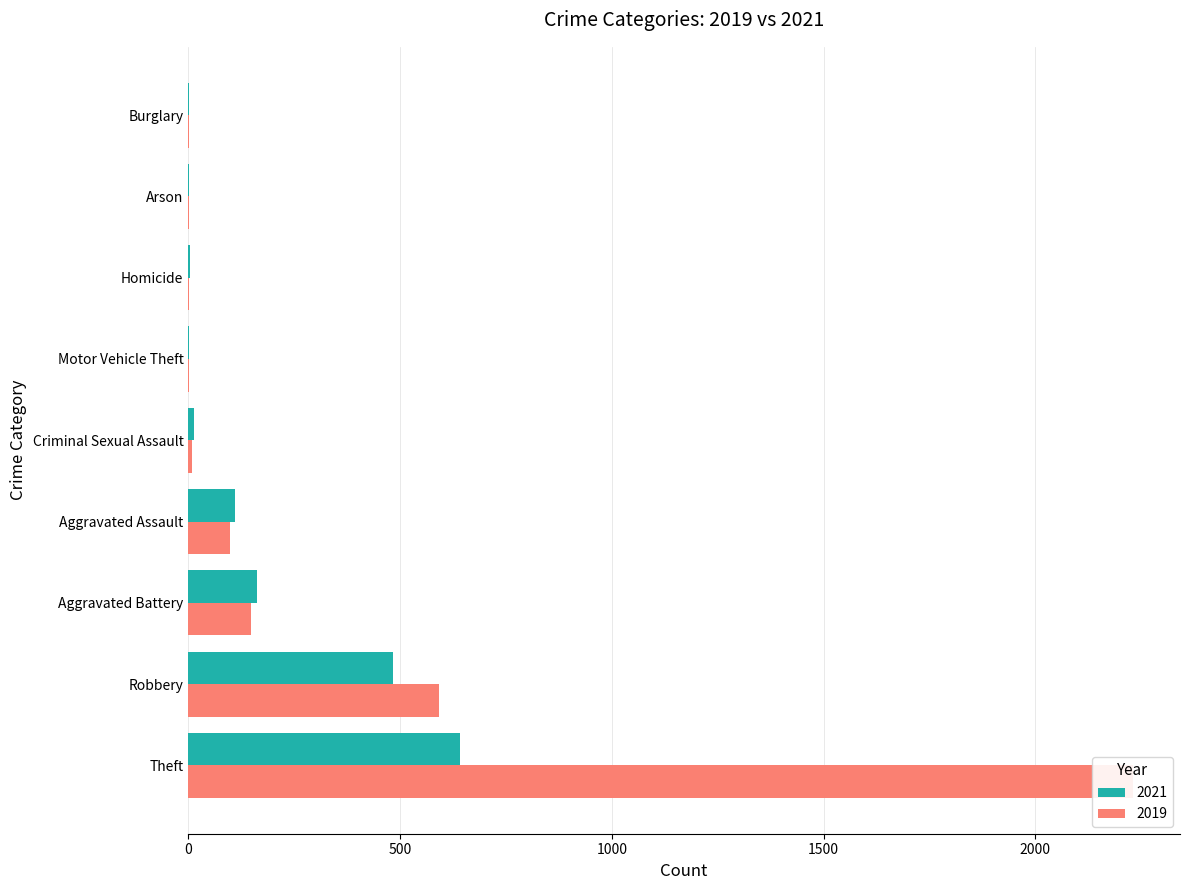

What is the difference between the 2021 values at Criminal Sexual Assault and Motor Vehicle Theft?

12